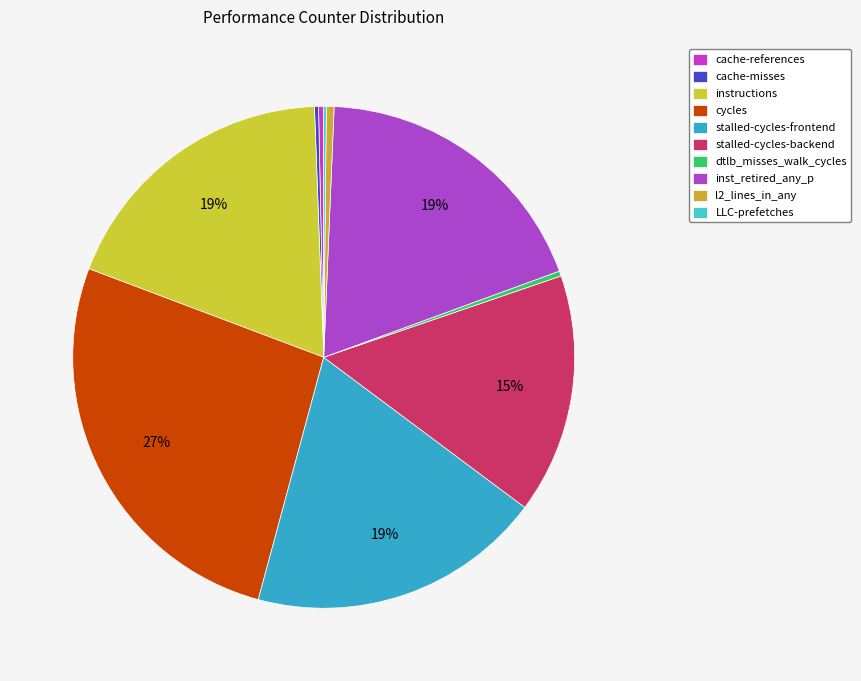

To the nearest percent, what percentage of the pie is instructions?

19%